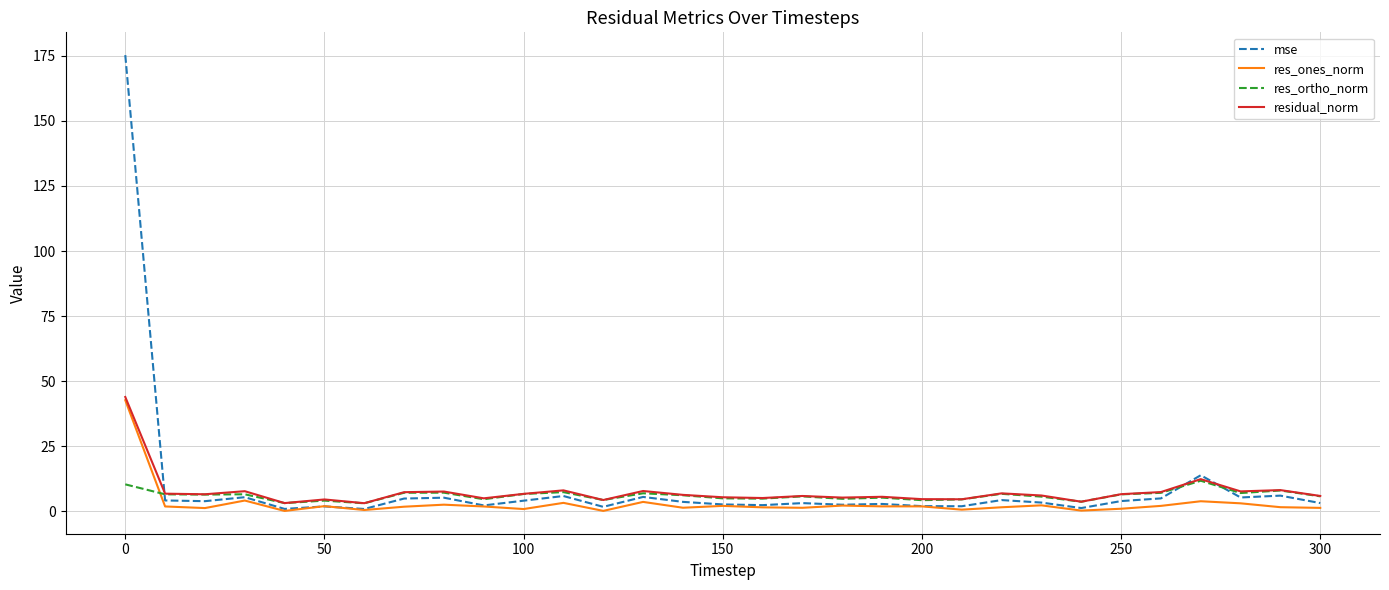

Which series has the largest range (max minus min)?

mse